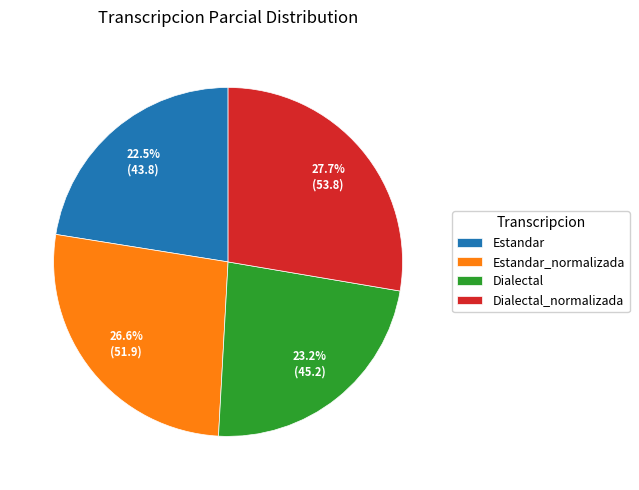

What is the ratio of the value at Estandar_normalizada to the value at Dialectal?

1.1